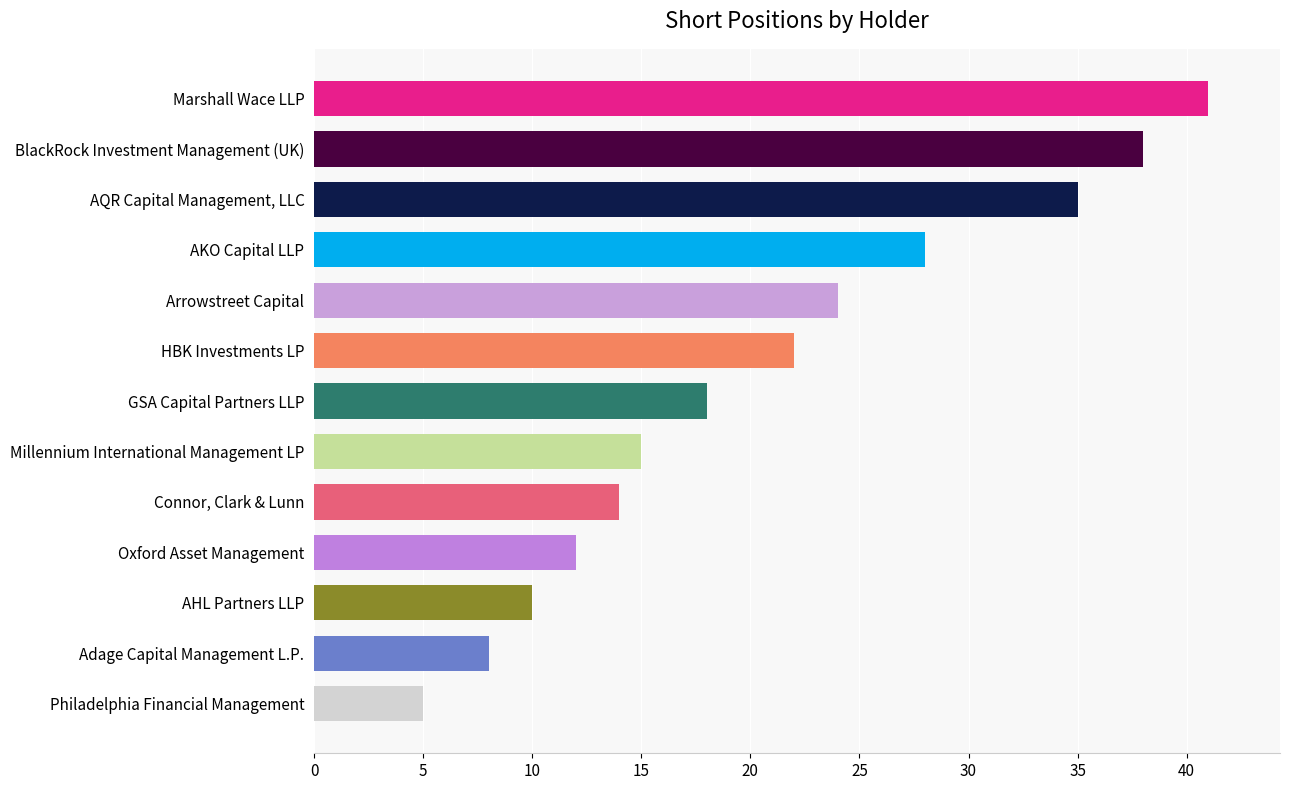

At which category does the chart reach its peak across all series?

Marshall Wace LLP